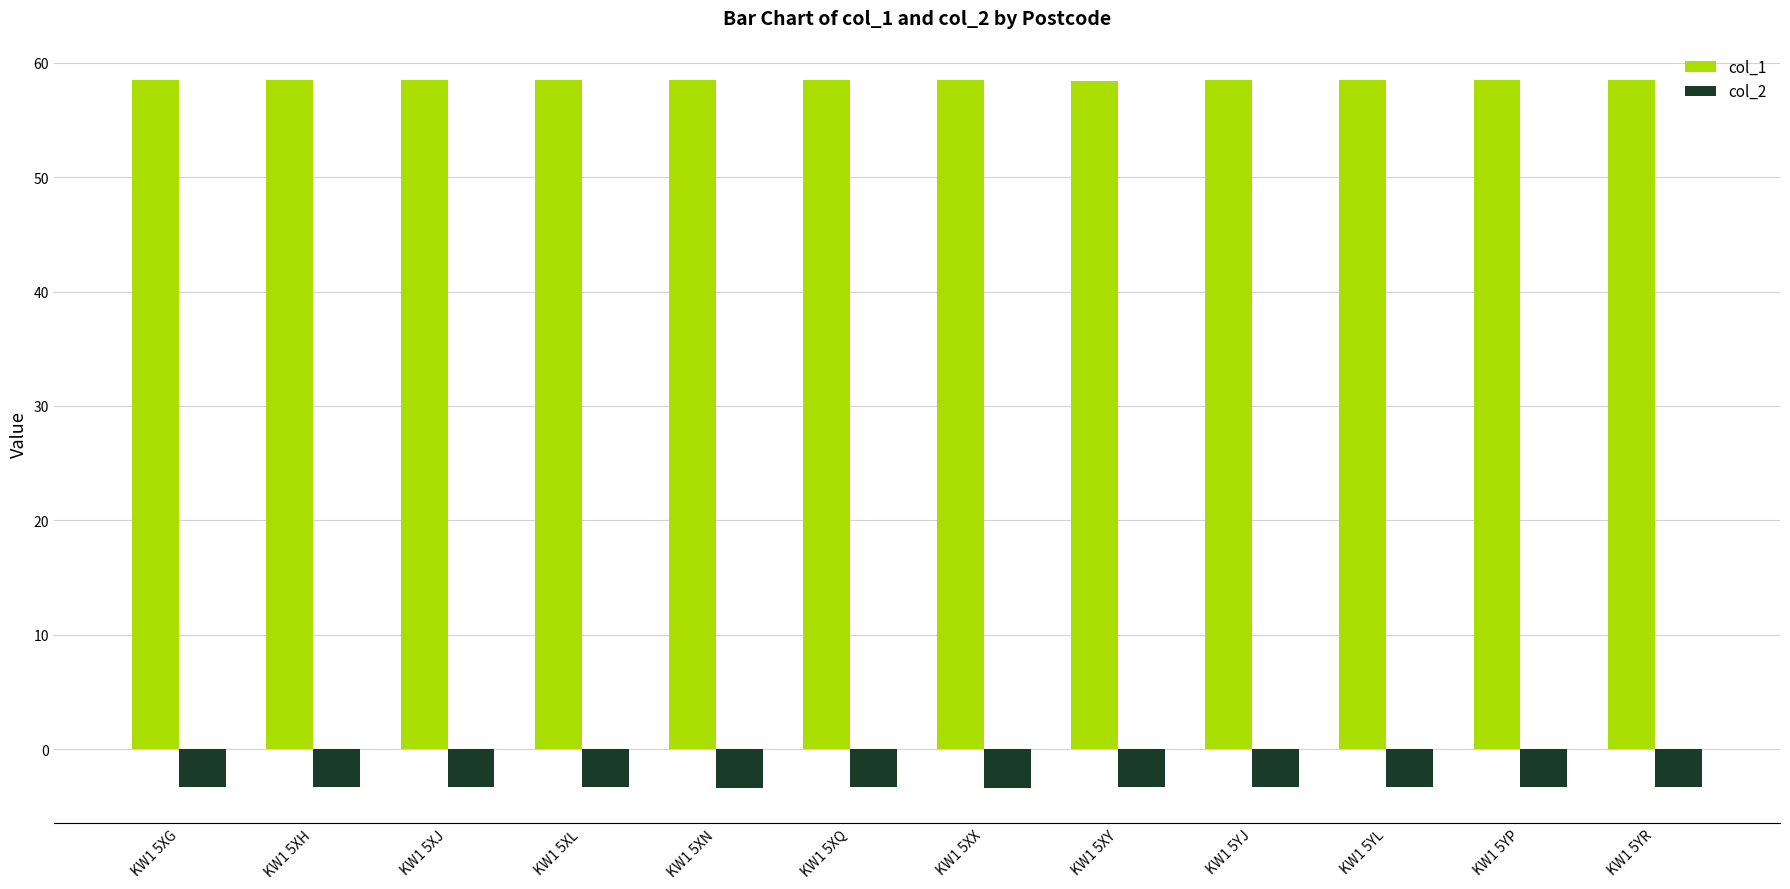

Rank the series by their maximum value, from lowest to highest.

col_2, col_1